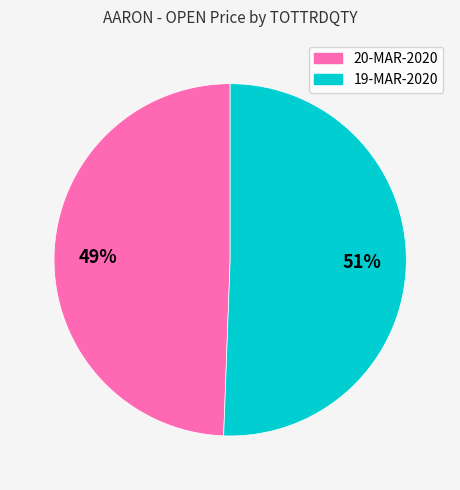

To the nearest percent, what is the average slice percentage?

50%